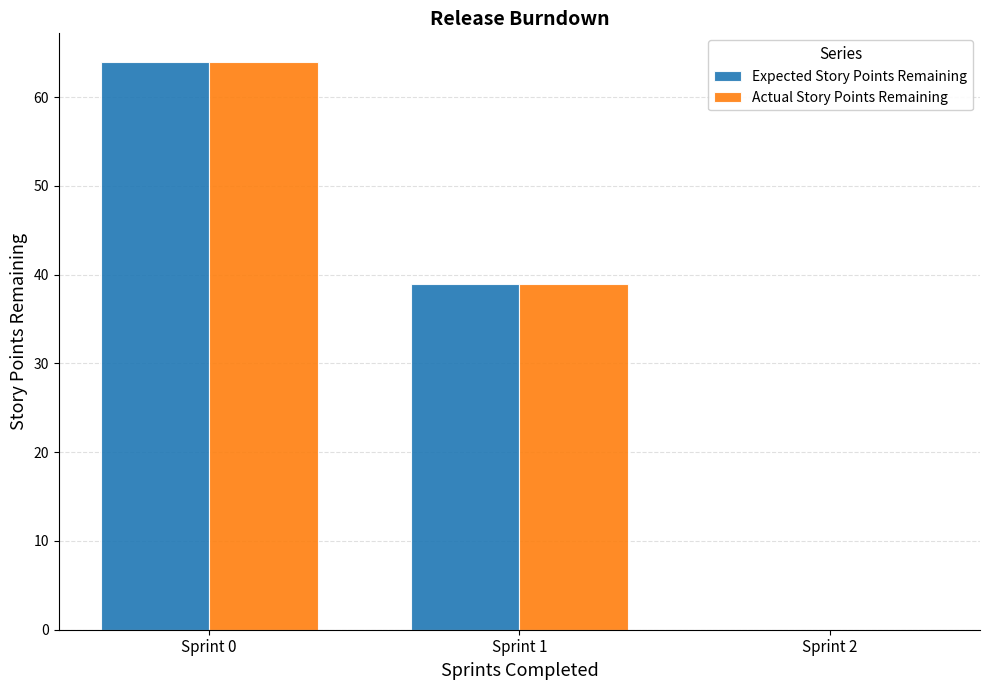

Is it true that Expected Story Points Remaining equals 64 at Sprint 0?

True